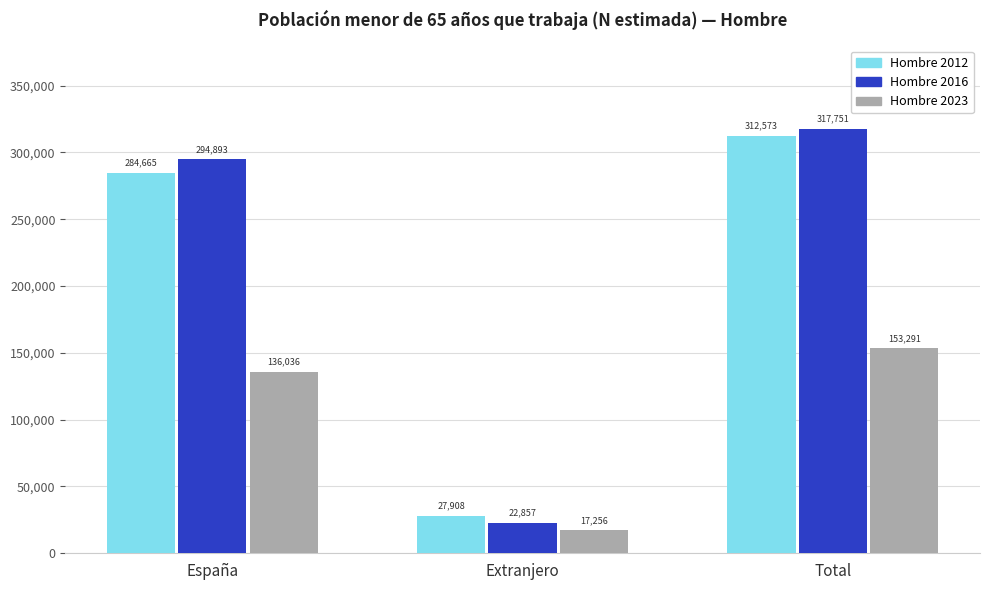

What is the approximate value of Hombre 2016 at Total?

317751